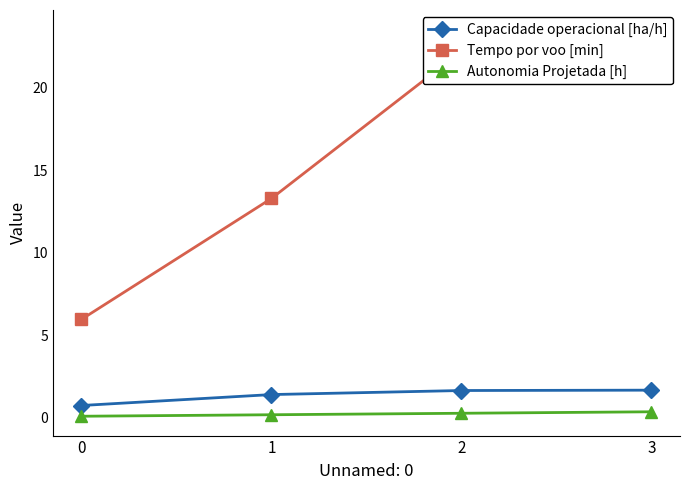

List the series in order of their peak value, lowest first.

Autonomia Projetada [h], Capacidade operacional [ha/h], Tempo por voo [min]